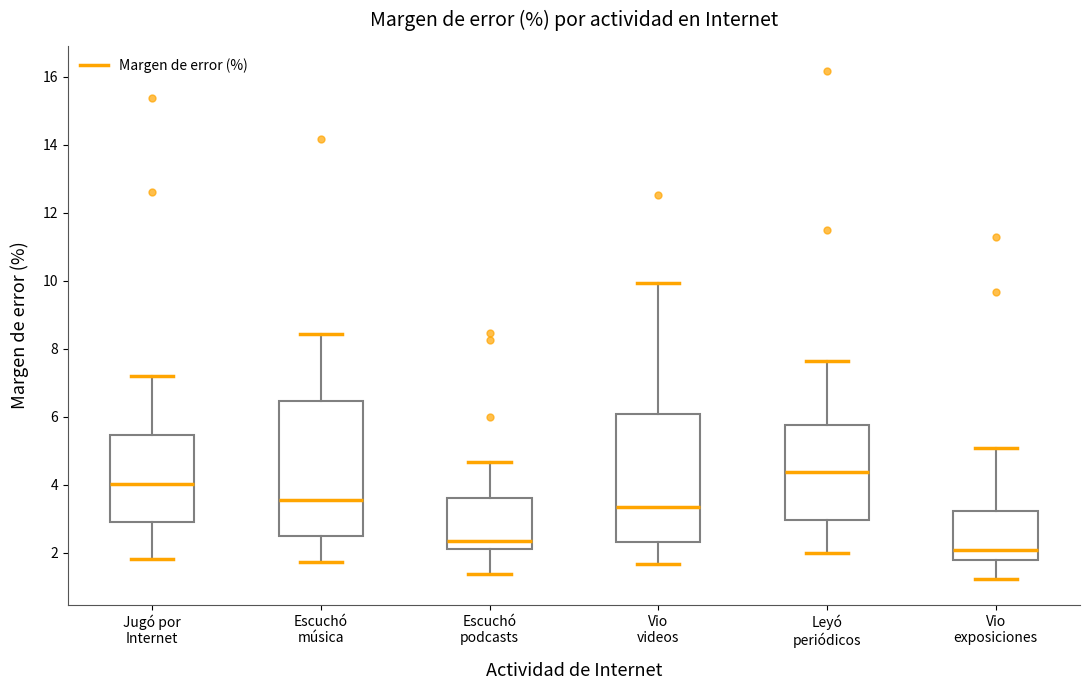

Which box's median line is the highest?

Leyó periódicos